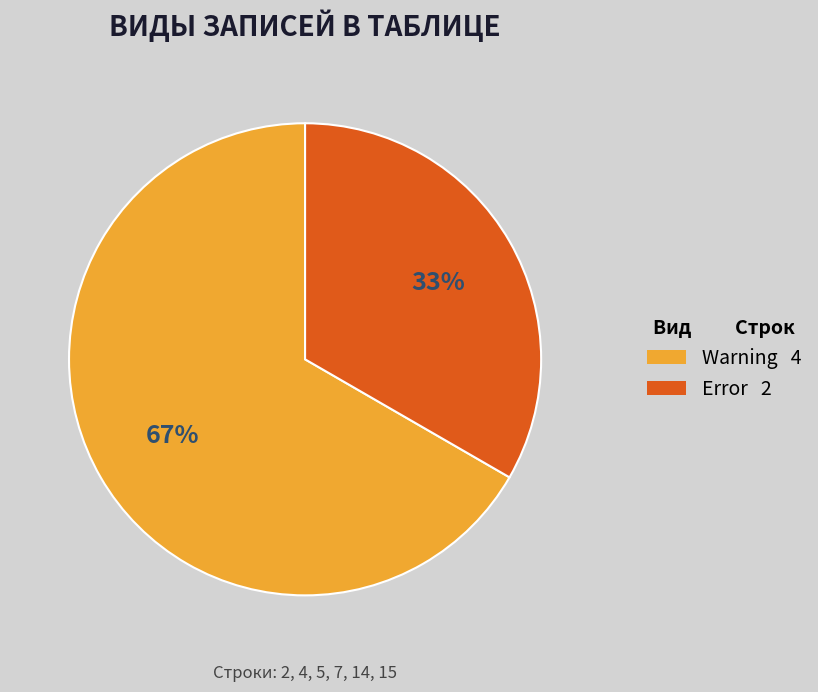

Is it true that Warning is 52% of the pie?

False